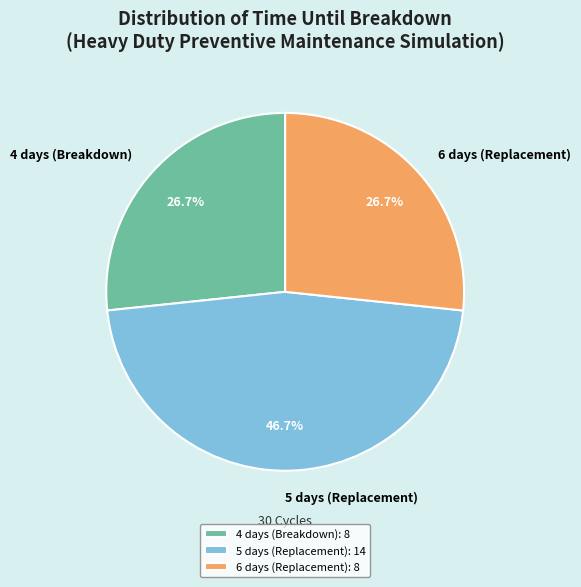

Which has a higher value, 6 days (Replacement) or 5 days (Replacement)?

5 days (Replacement)